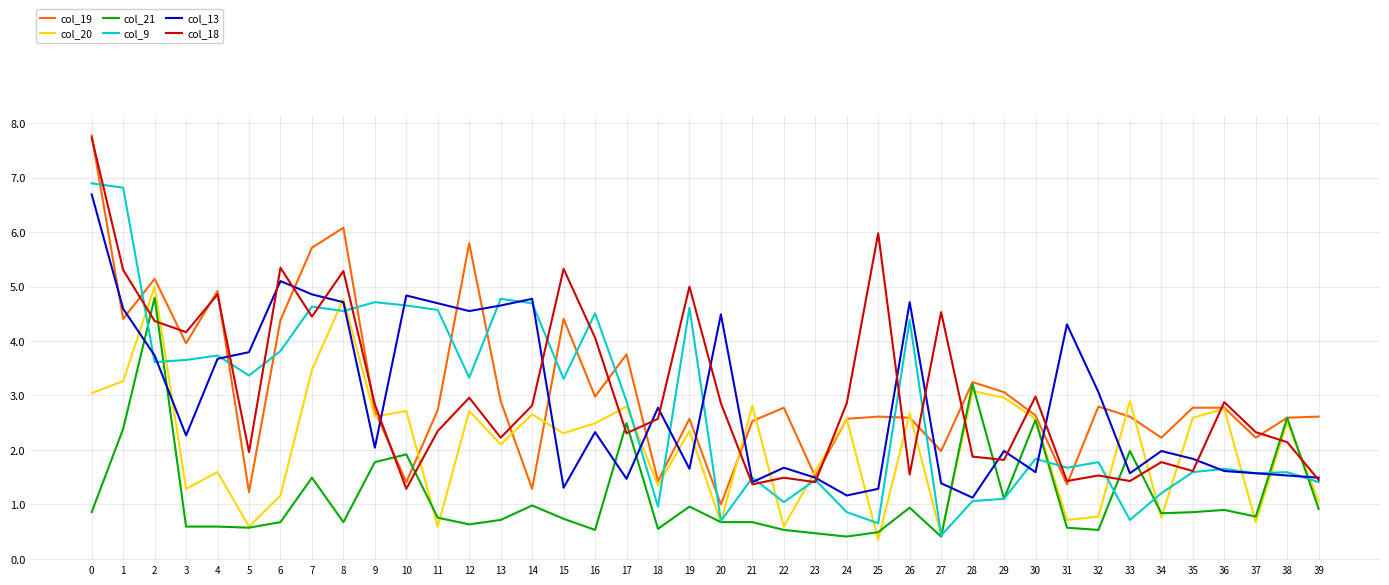

What is the greatest value displayed?

7.8